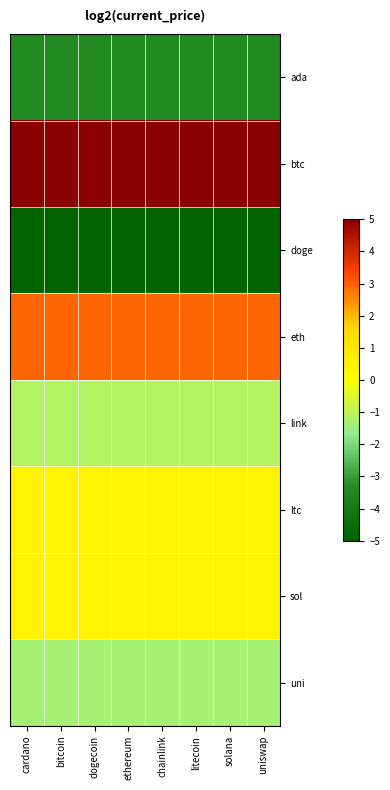

What is the smallest value displayed?

-5.0